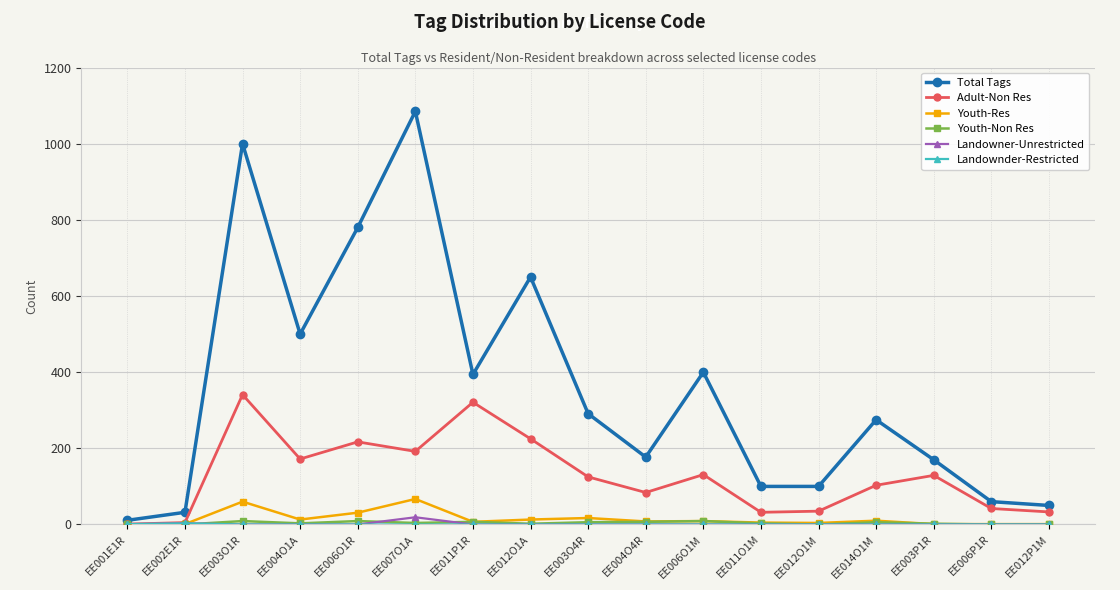

What position from the right is EE003P1R?

3